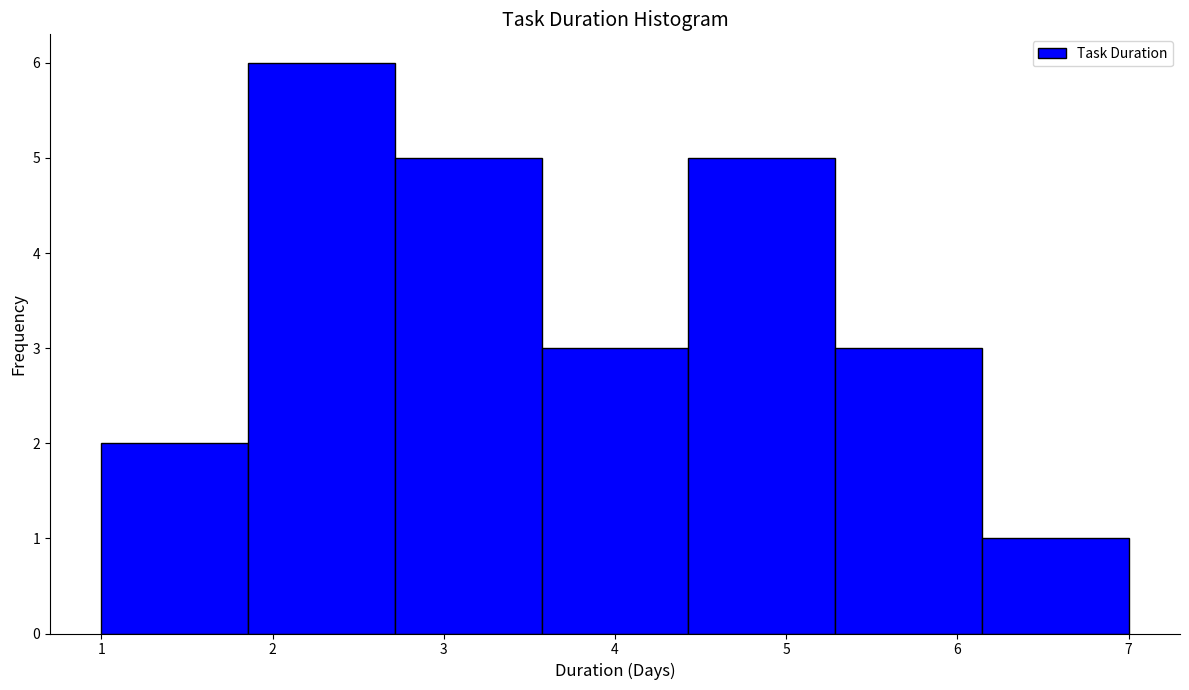

What is the height of the bar covering 1.9 to 2.7 on the x-axis? Neither the bar edges nor the heights are printed on the chart, so give them approximately, as read against the axes.

6